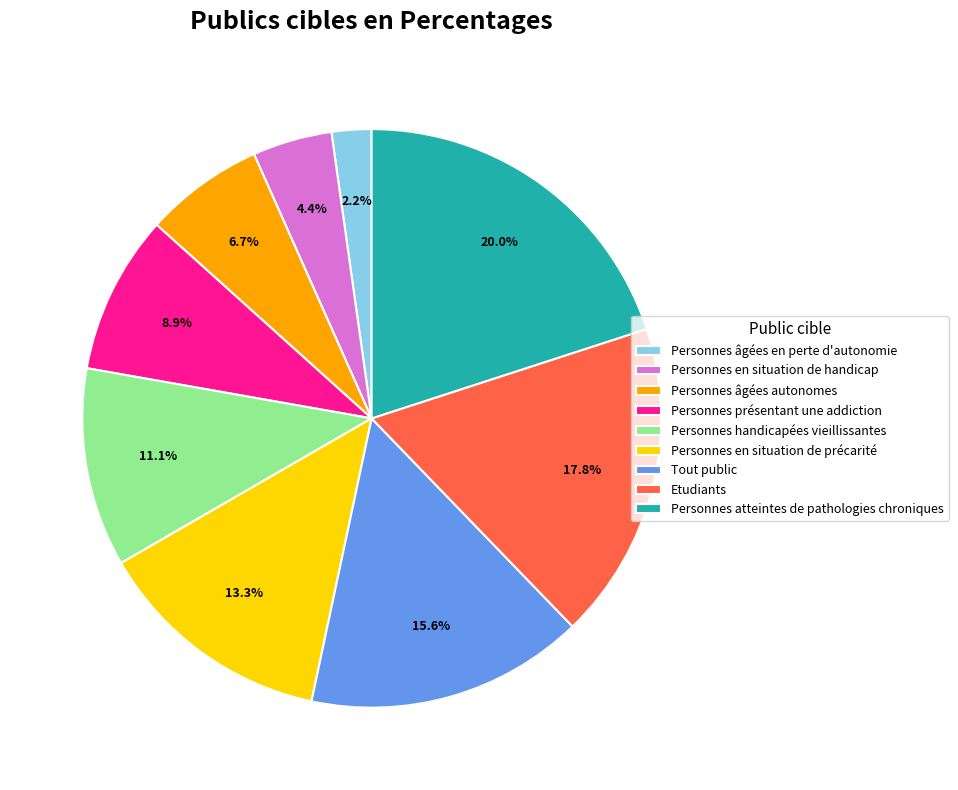

Which category has the smallest portion of the pie?

Personnes âgées en perte d'autonomie